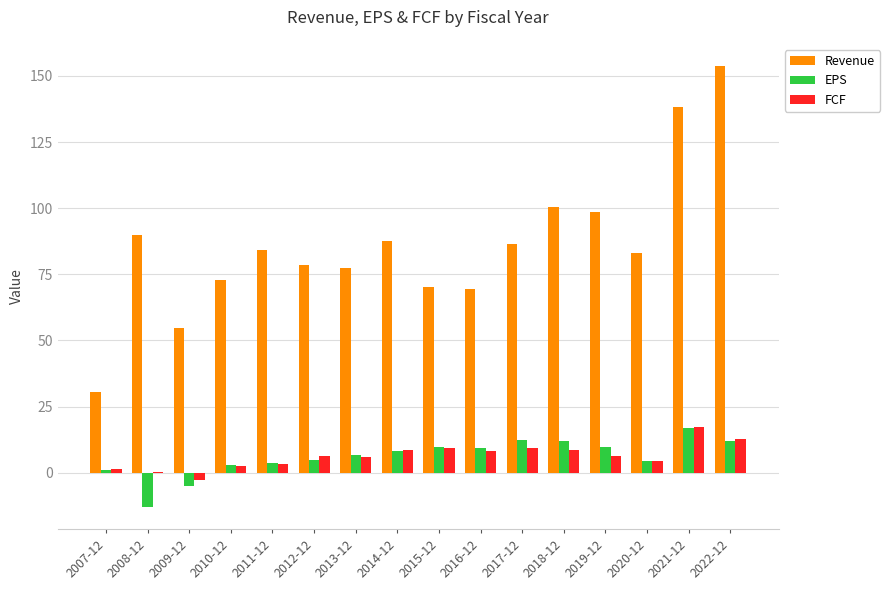

How many groups of bars are there?

16